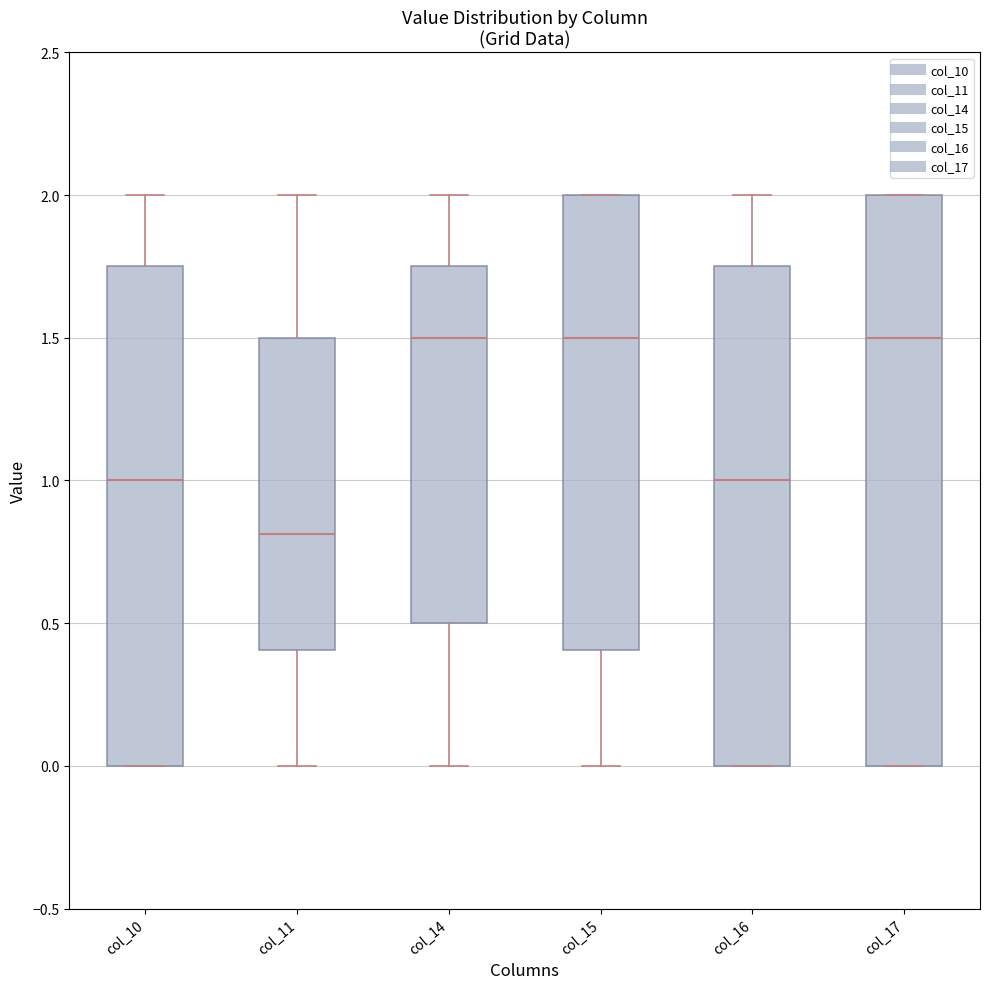

Which box is the tallest, from its lower edge to its upper edge?

col_17